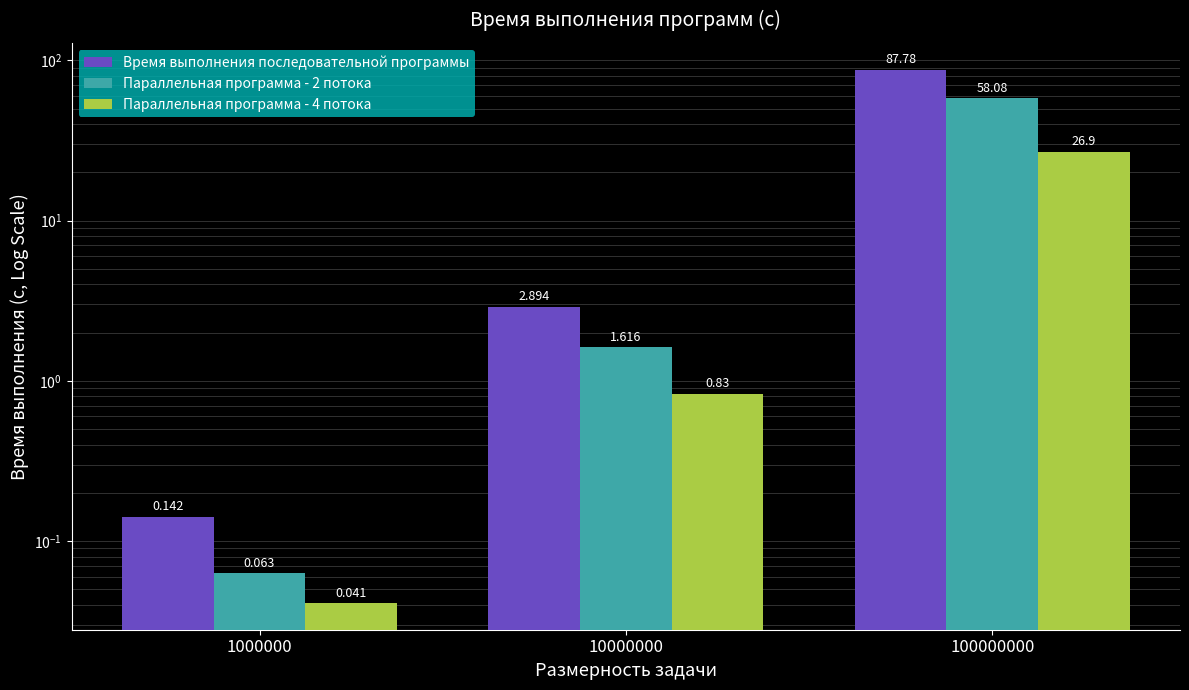

Which series has the largest range (max minus min)?

Время выполнения последовательной программы